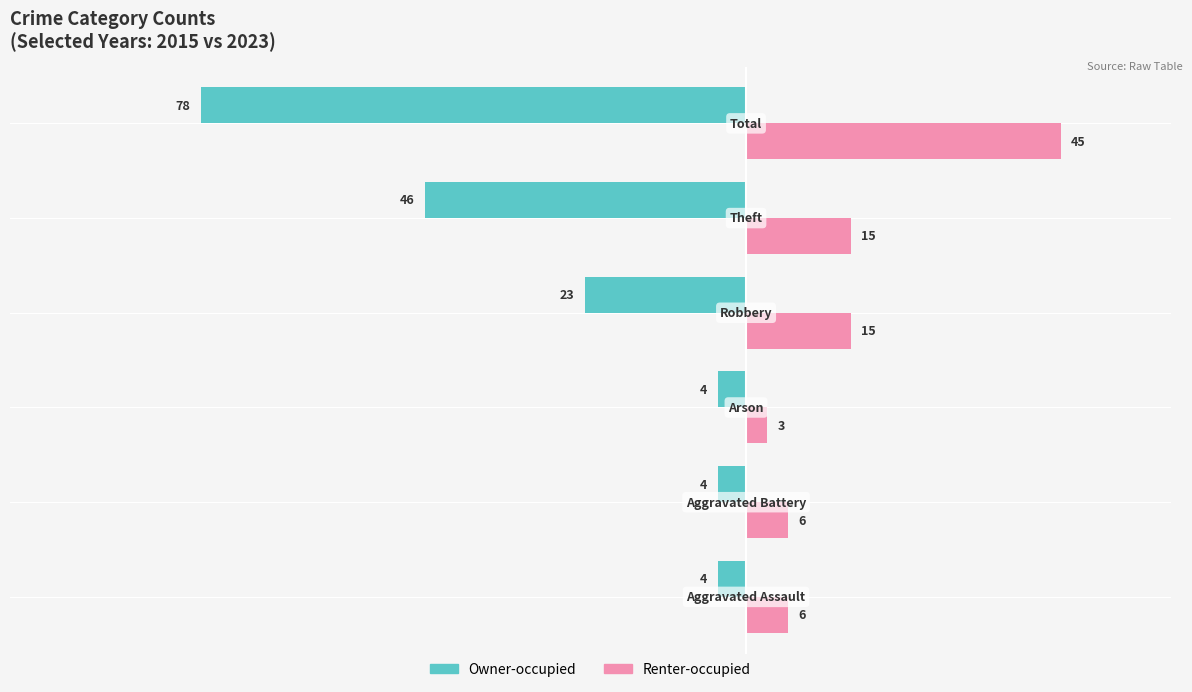

Which series has the widest spread of values?

Owner-occupied